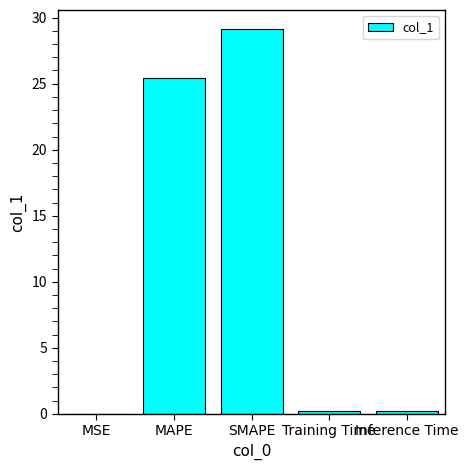

At which category does the chart reach its peak across all series?

SMAPE